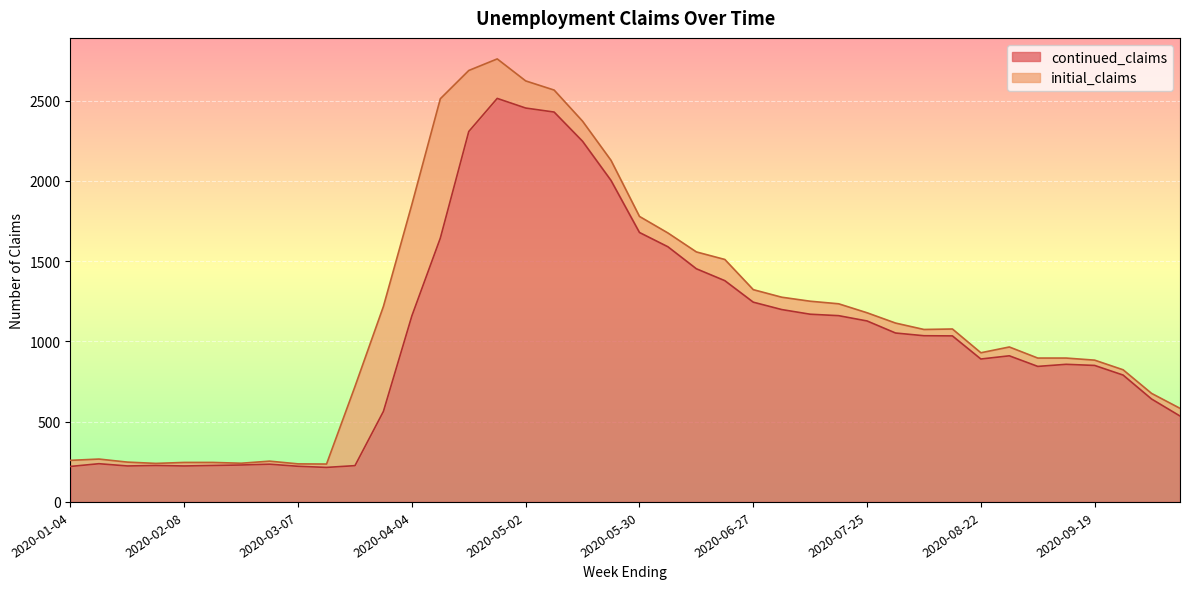

What is the minimum value shown in the chart?

215